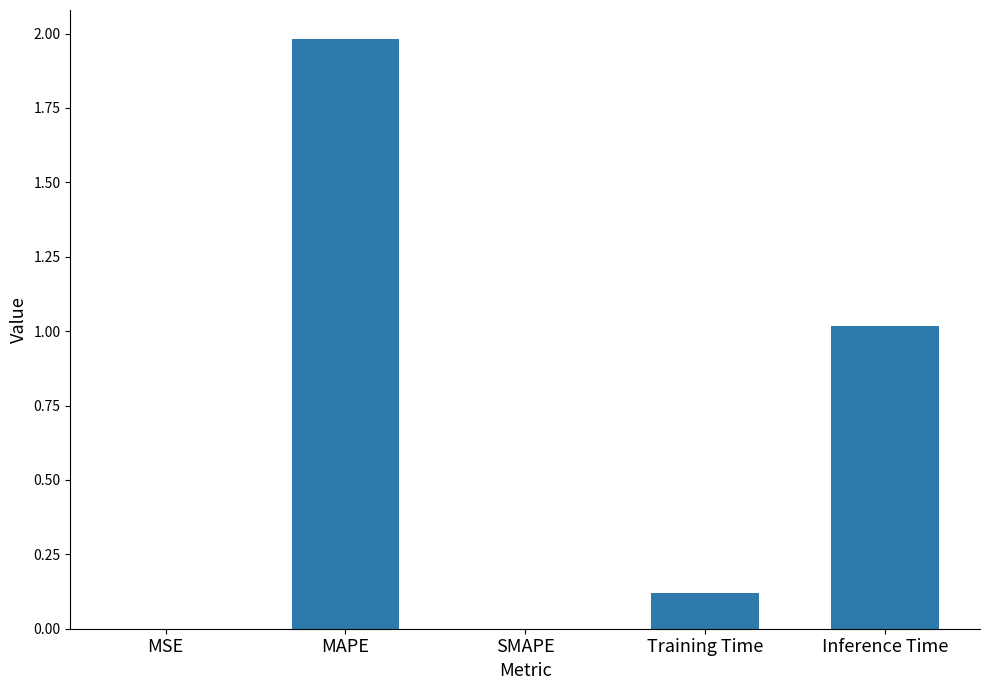

Which has a higher value, SMAPE or MAPE?

MAPE